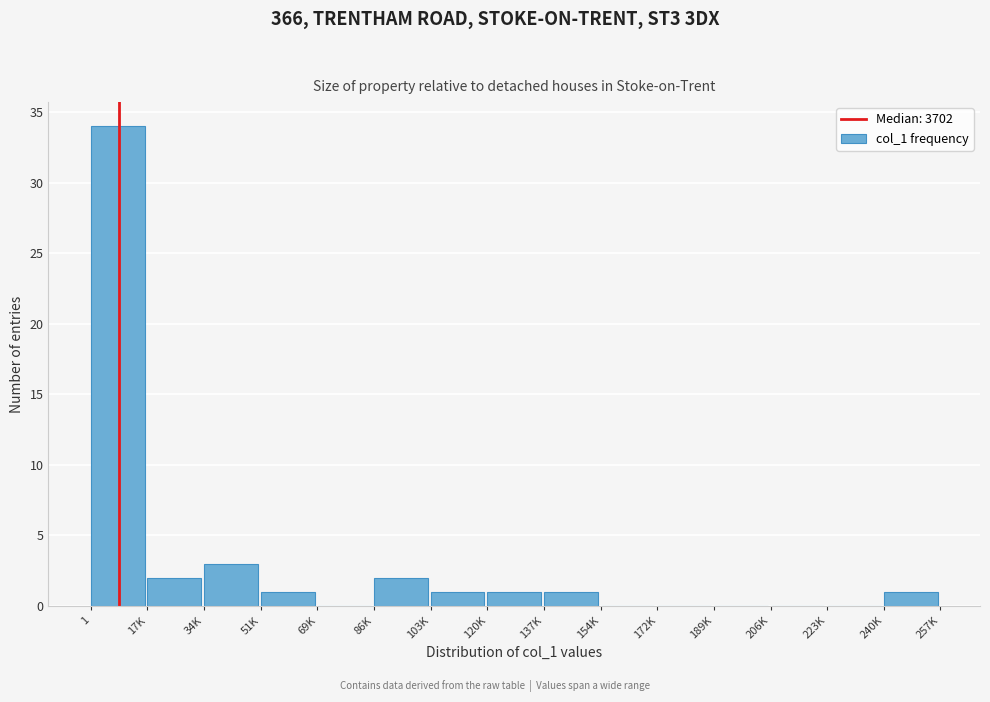

Reading left to right, list all the values displayed in this chart.

1=34	17K=2	34K=3	51K=1	69K=0	86K=2	103K=1	120K=1	137K=1	154K=0	172K=0	189K=0	206K=0	223K=0	240K=1